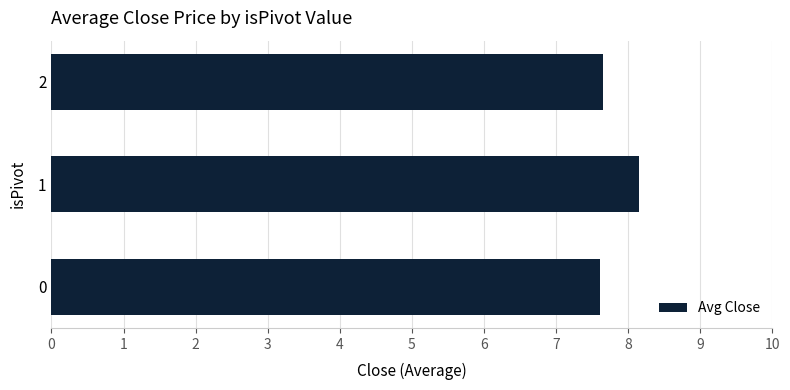

Reading top to bottom, list all the values displayed in this chart.

7.7	8.2	7.6